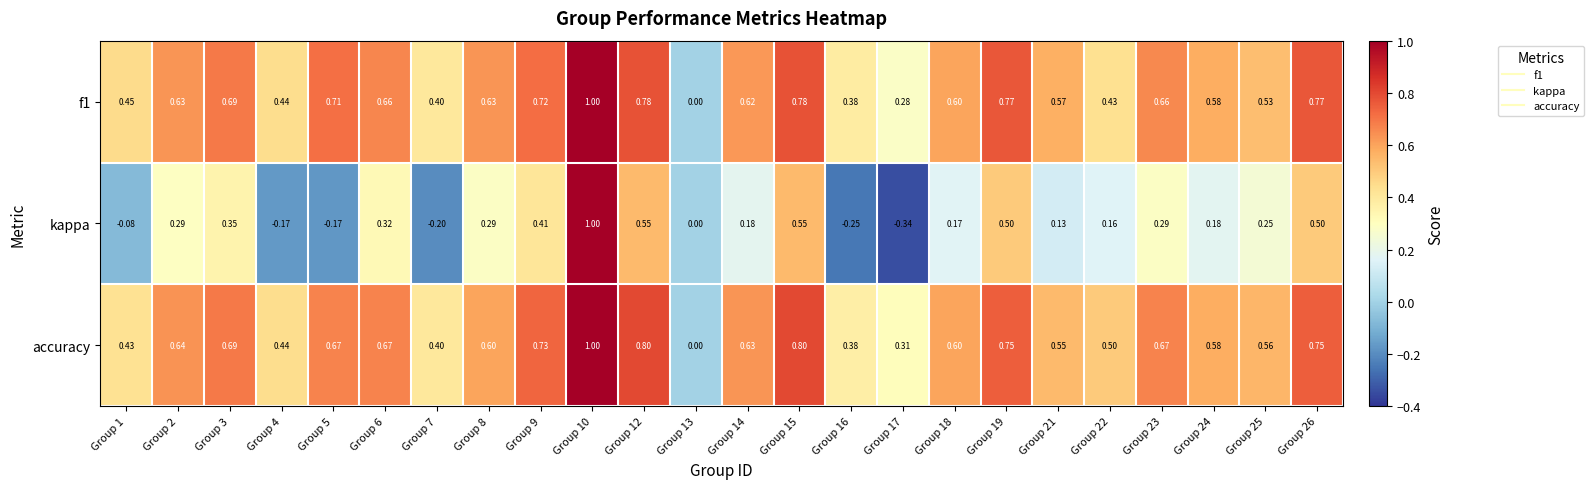

Which series has the largest total across all categories?

accuracy